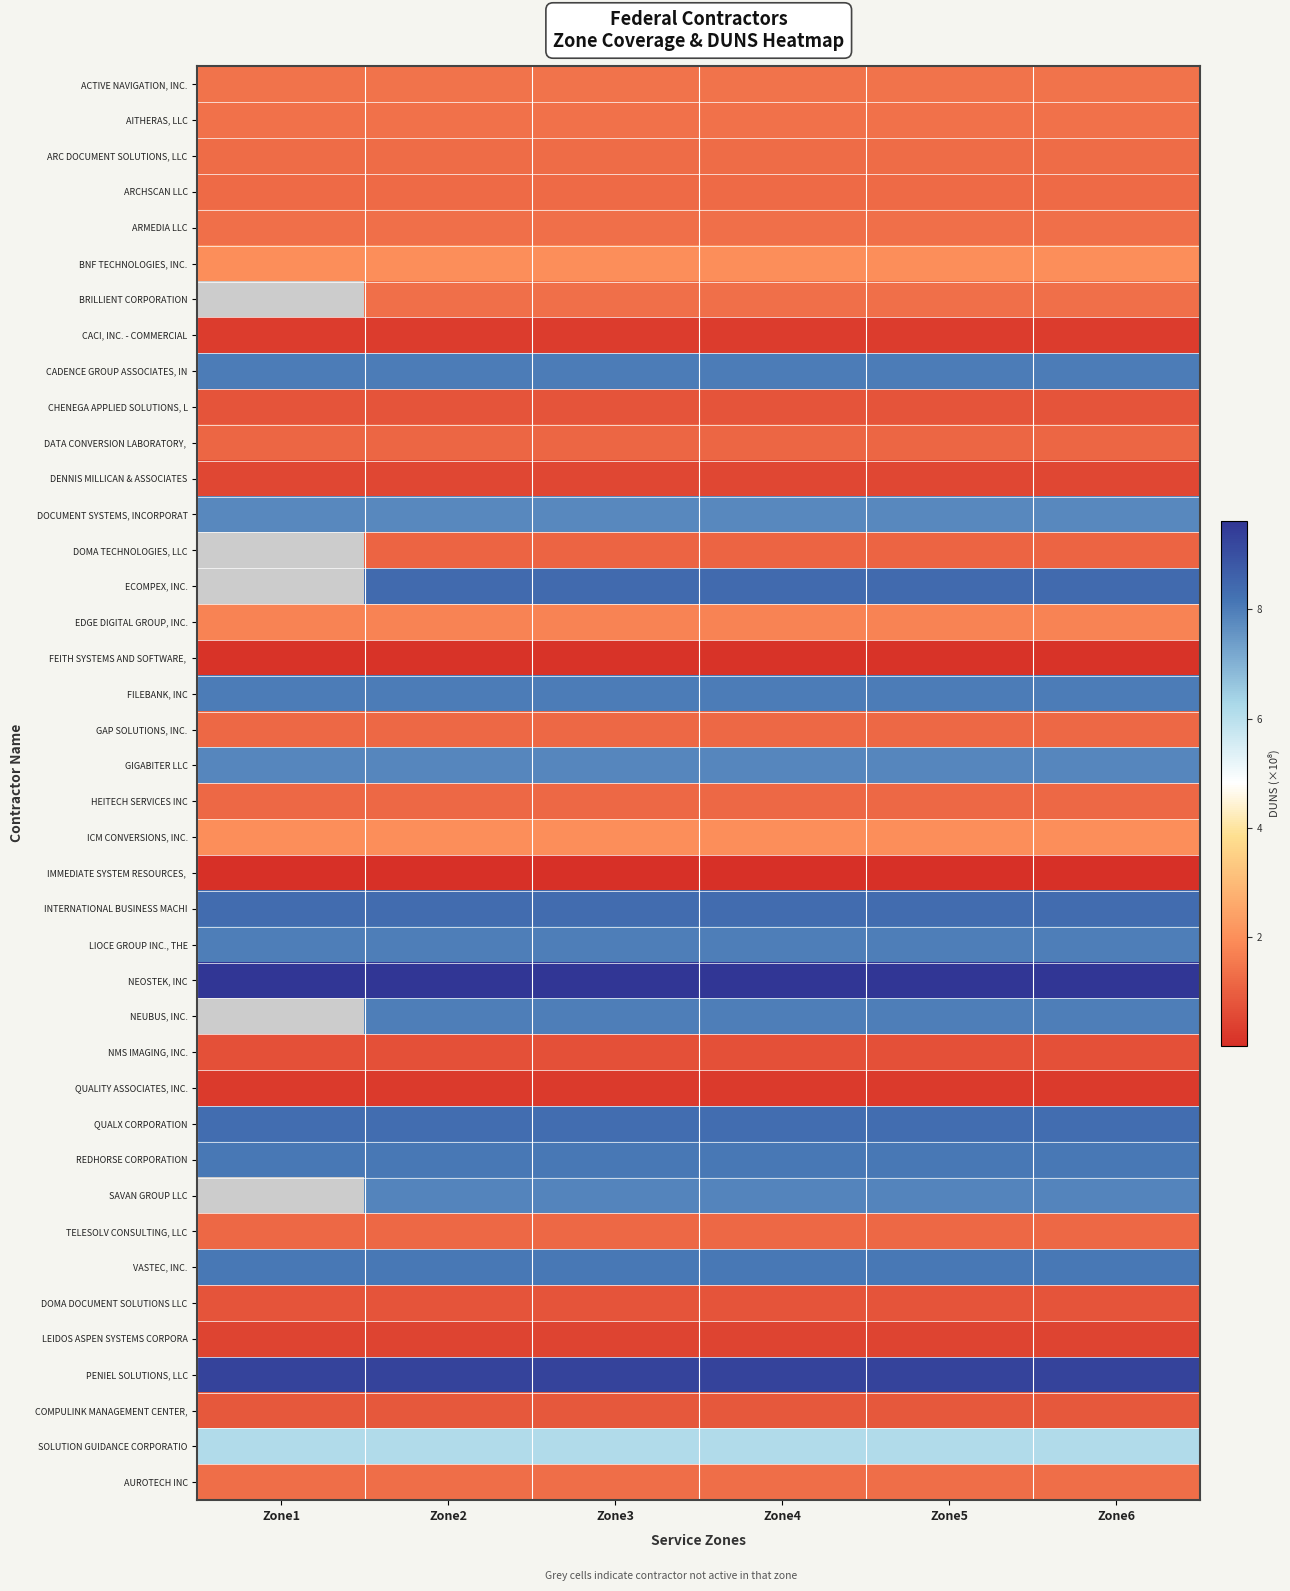

How many categories are shown in the chart?

6